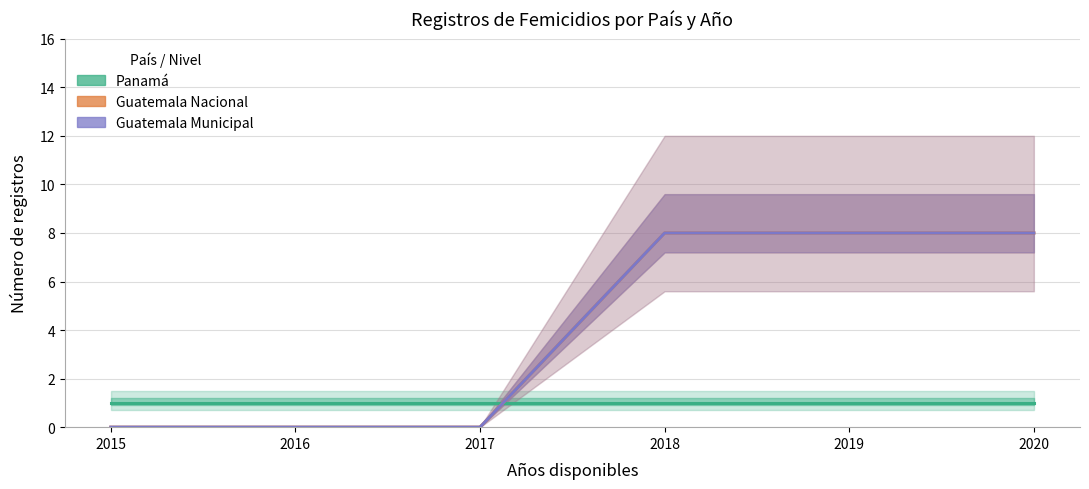

At which label is Panamá closest to 1?

2015